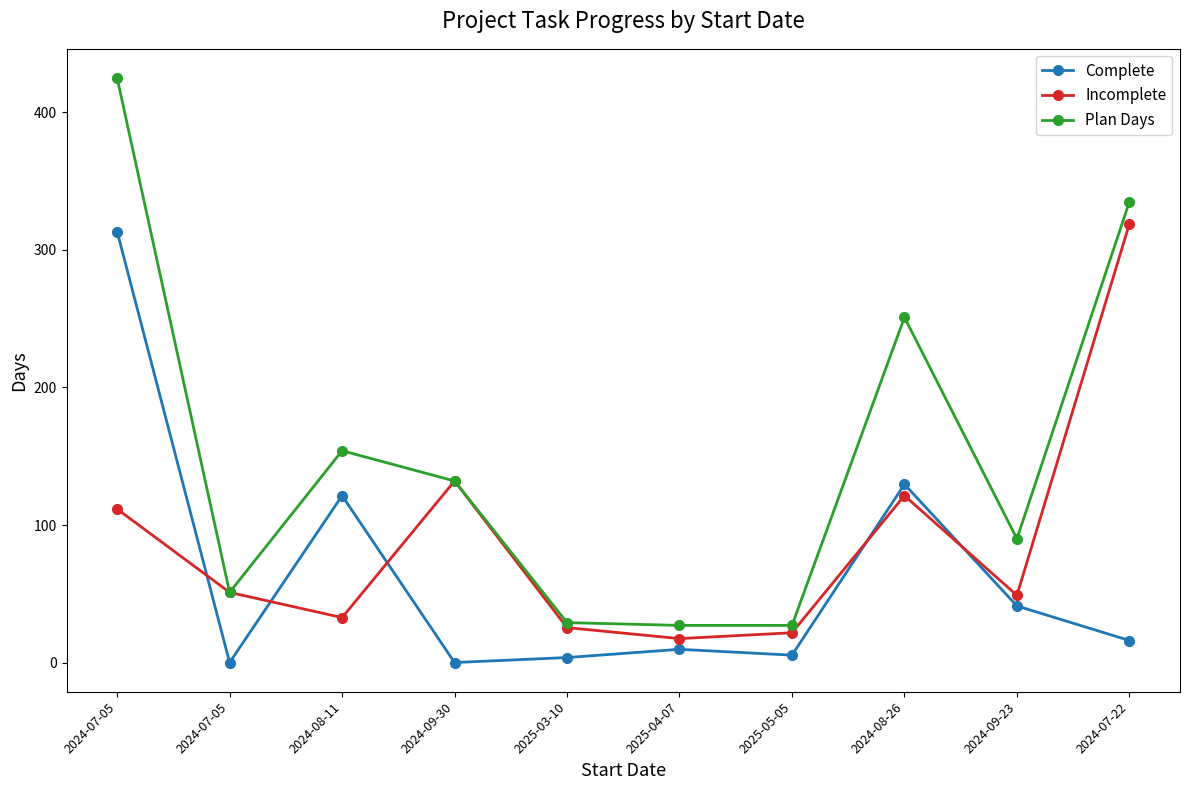

What is the value of the Incomplete point at the 7th from the left?

21.6